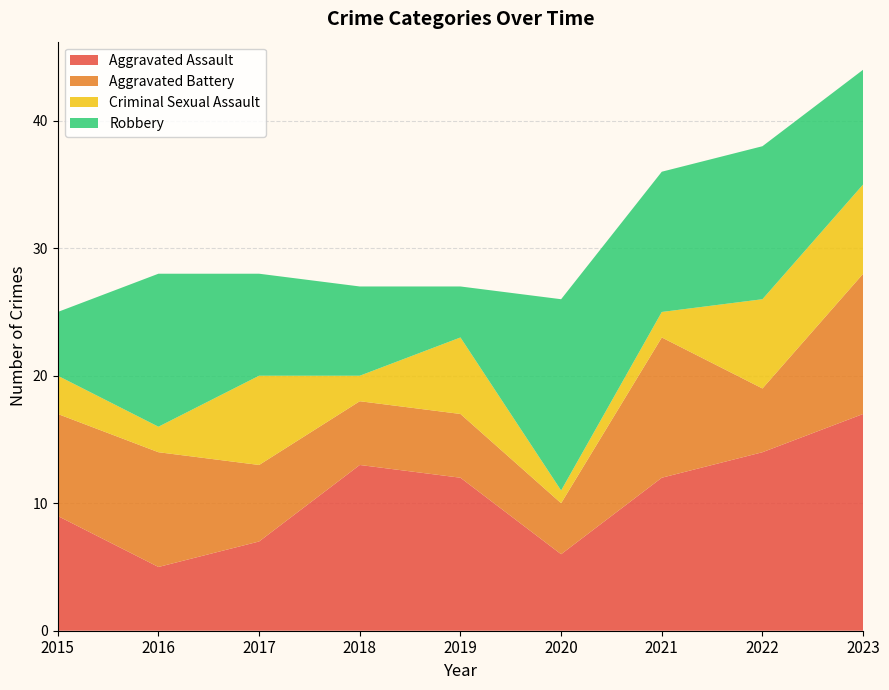

How many data points does each series have?

9